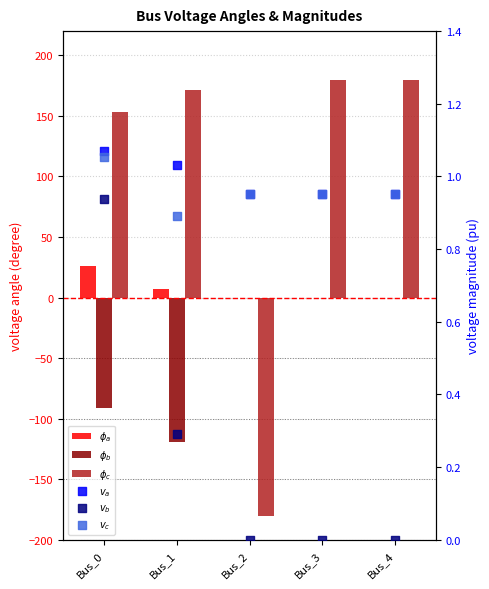

At which category is the sum across all series the highest?

Bus_3